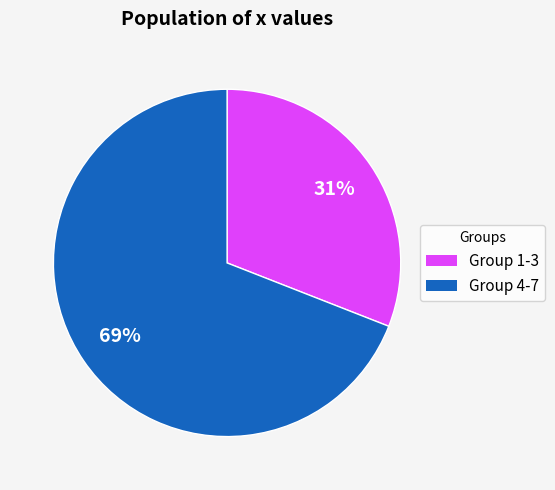

Is there a majority slice in this chart?

Yes